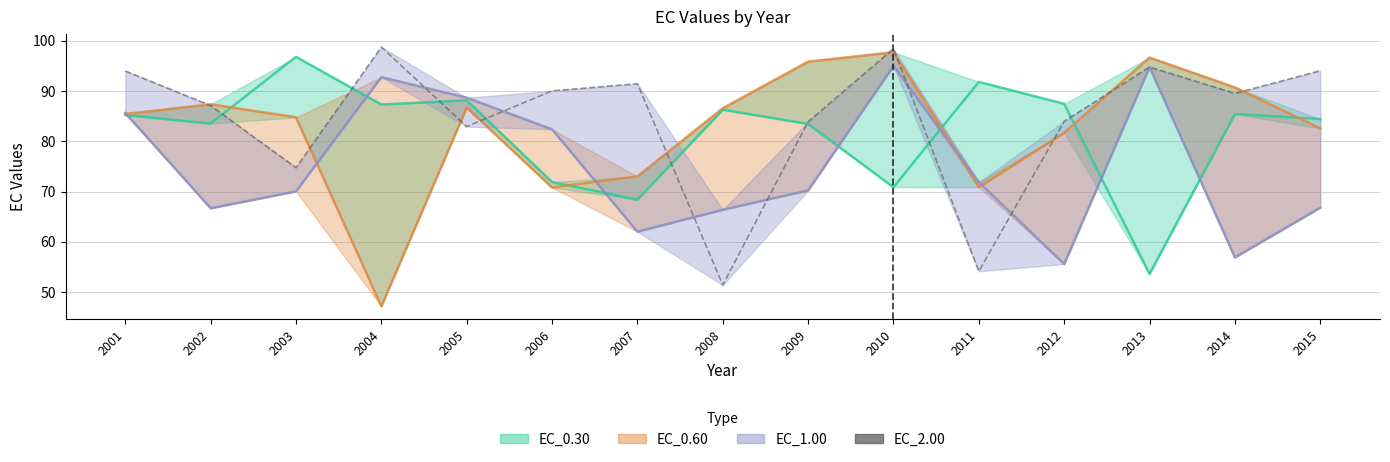

How many interior local valleys (lower than both neighbors) does the data have?

5